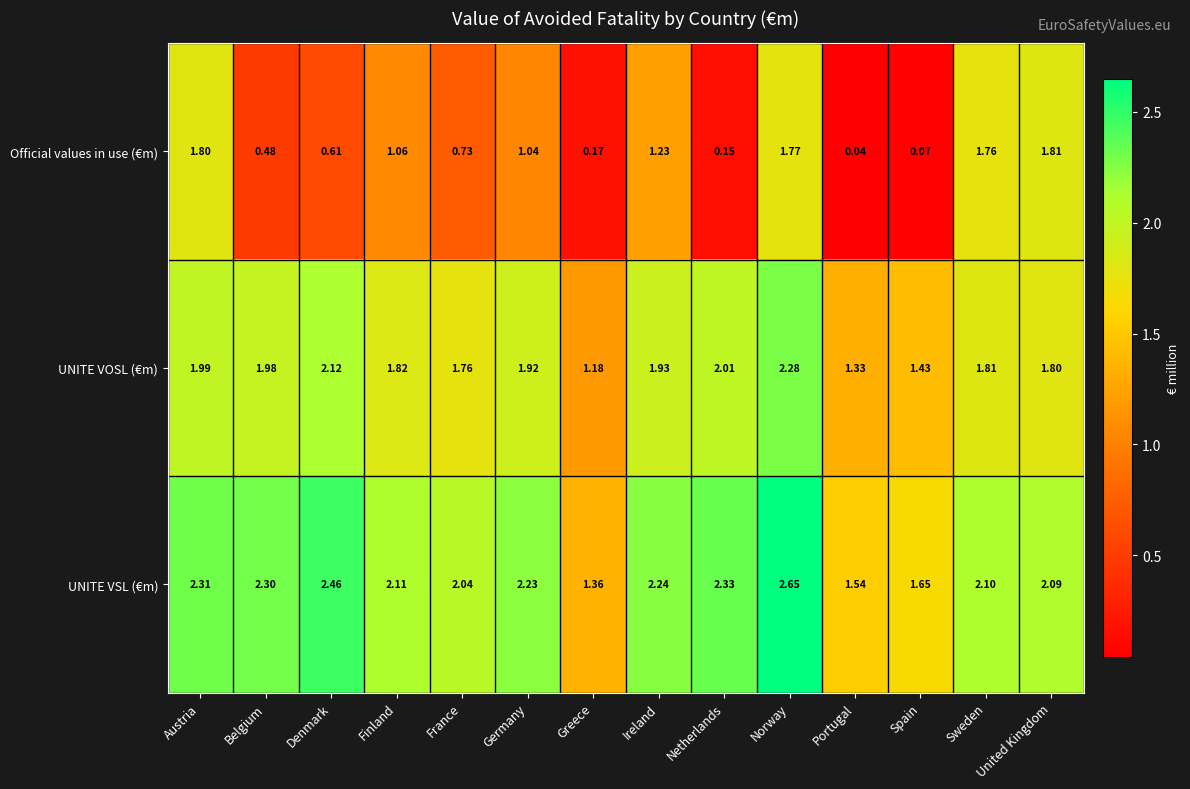

At which label is UNITE VOSL (€m) closest to 1?

Greece